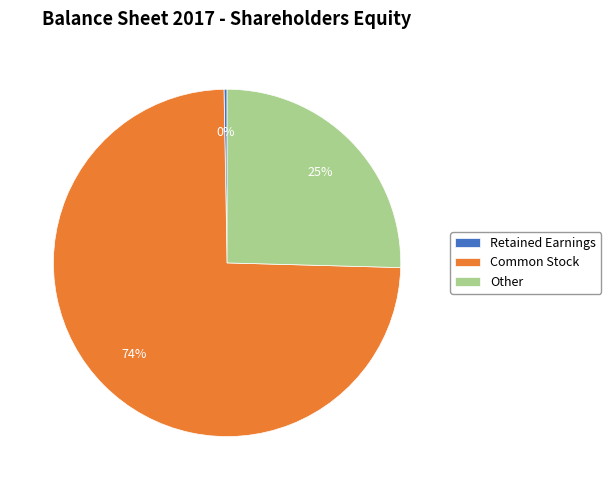

Count the number of slices in the pie.

3